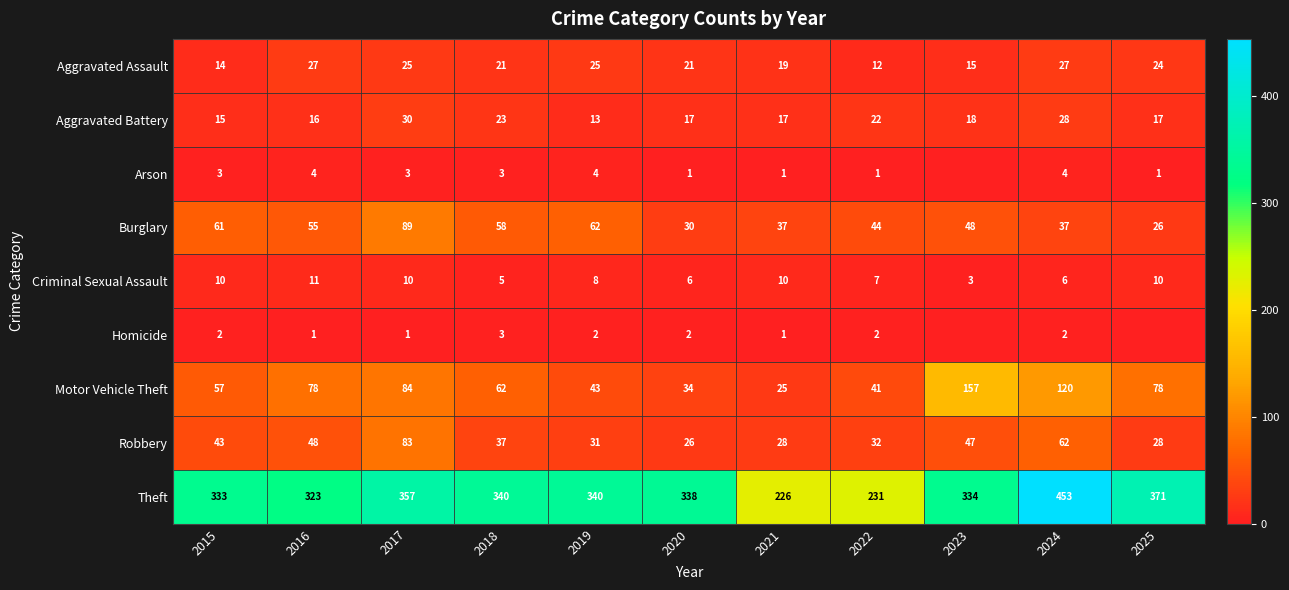

How many distinct data groups are displayed?

9